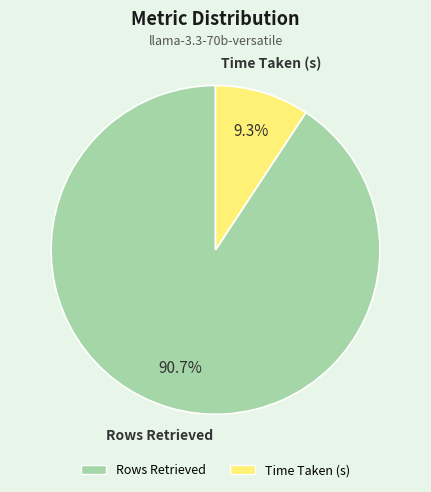

What is the ratio of the value at Time Taken (s) to the value at Rows Retrieved?

0.1